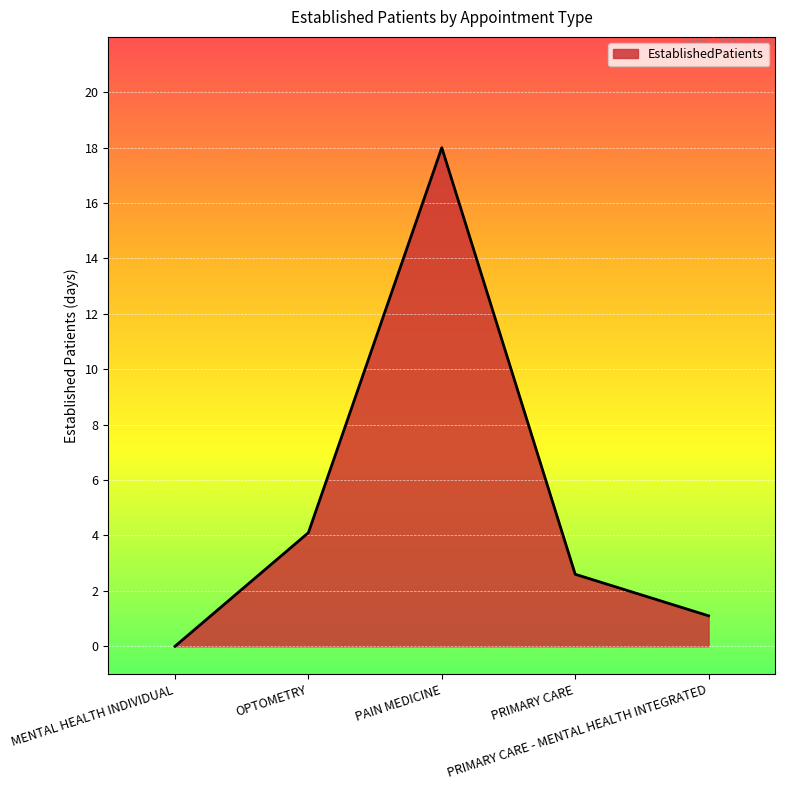

How many lines are shown in the chart?

1